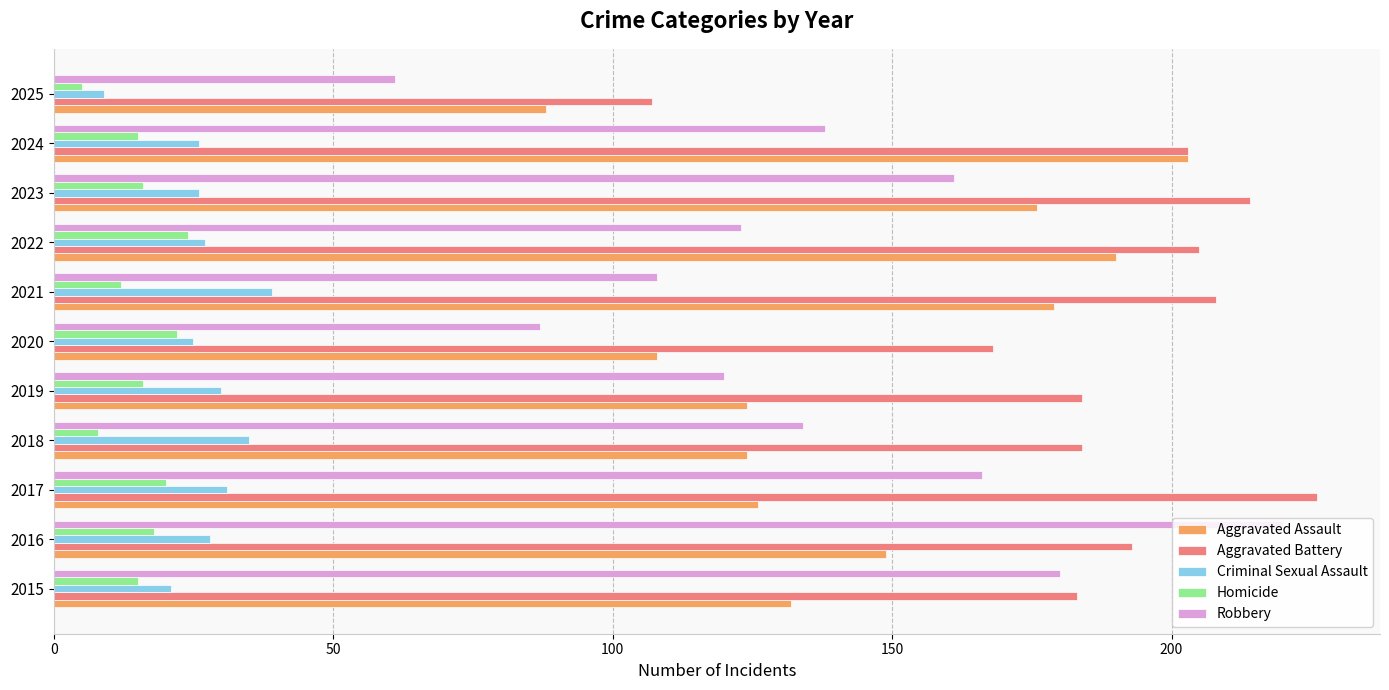

Which category has the highest value across all series?

2017